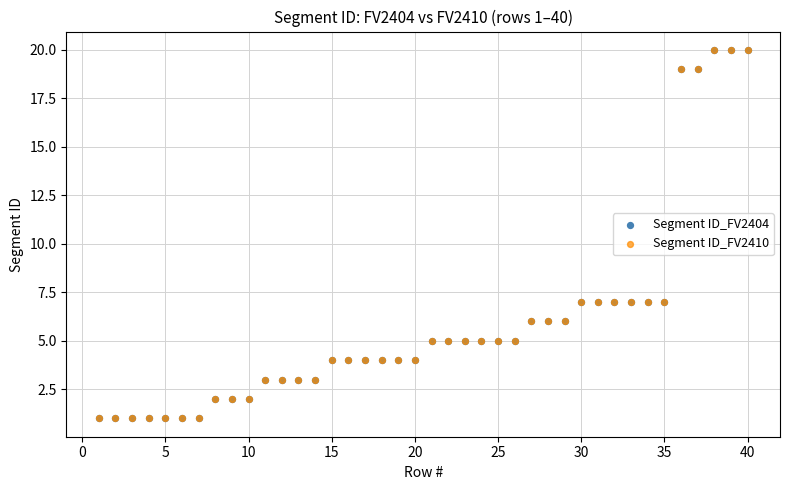

Which series has the widest spread of Y values?

Segment ID_FV2404